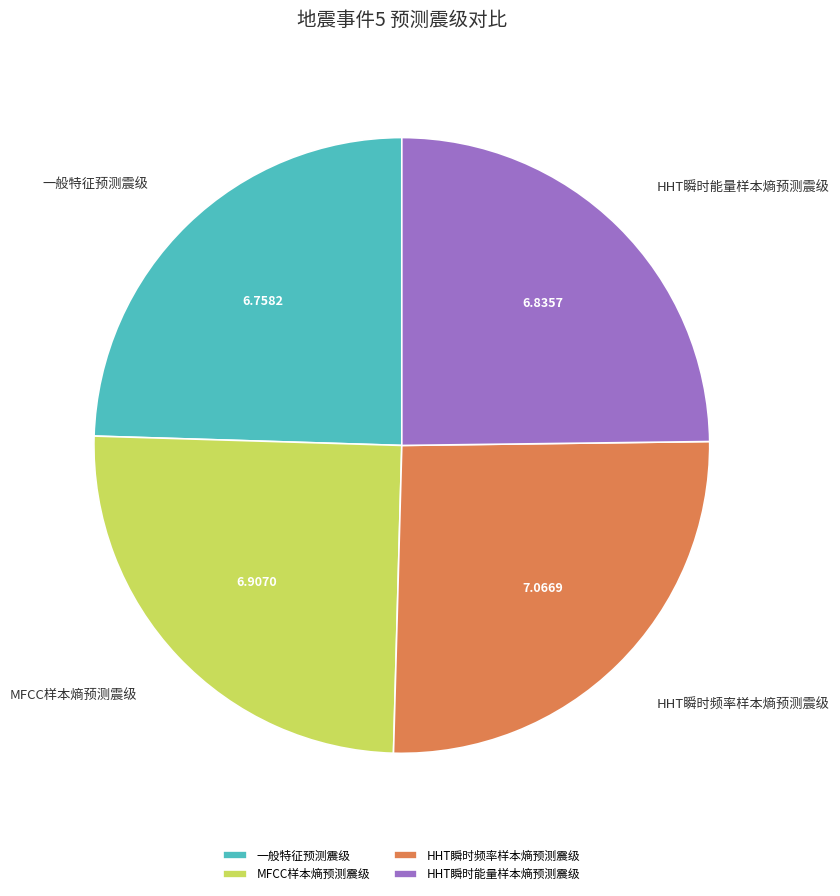

True or false: HHT瞬时能量样本熵预测震级 accounts for 25% of the total.

True